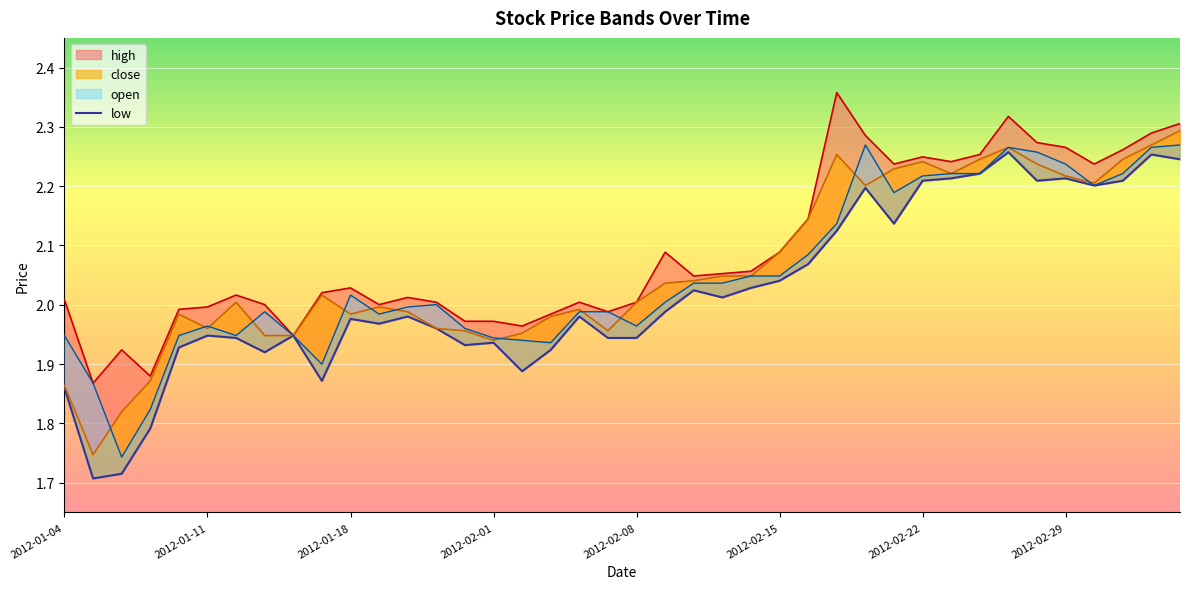

Reading left to right, what are all the values shown in this chart?

low: 1.9	1.7	1.7	1.8	1.9	1.9	1.9	1.9	1.9	1.9	2.0	2.0	2.0	2.0	1.9	1.9	1.9	1.9	2.0	1.9	1.9	2.0	2.0	2.0	2.0	2.0	2.1	2.1	2.2	2.1	2.2	2.2	2.2	2.3	2.2	2.2	2.2	2.2	2.3	2.2
high_line: 2.0	1.9	1.9	1.9	2.0	2.0	2.0	2.0	1.9	2.0	2.0	2.0	2.0	2.0	2.0	2.0	2.0	2.0	2.0	2.0	2.0	2.1	2.0	2.1	2.1	2.1	2.1	2.4	2.3	2.2	2.2	2.2	2.3	2.3	2.3	2.3	2.2	2.3	2.3	2.3
close_line: 1.9	1.7	1.8	1.9	2.0	2.0	2.0	1.9	1.9	2.0	2.0	2.0	2.0	2.0	2.0	1.9	2.0	2.0	2.0	2.0	2.0	2.0	2.0	2.0	2.0	2.1	2.1	2.3	2.2	2.2	2.2	2.2	2.2	2.3	2.2	2.2	2.2	2.2	2.3	2.3
open_line: 1.9	1.9	1.7	1.8	1.9	2.0	1.9	2.0	1.9	1.9	2.0	2.0	2.0	2.0	2.0	1.9	1.9	1.9	2.0	2.0	2.0	2.0	2.0	2.0	2.0	2.0	2.1	2.1	2.3	2.2	2.2	2.2	2.2	2.3	2.3	2.2	2.2	2.2	2.3	2.3